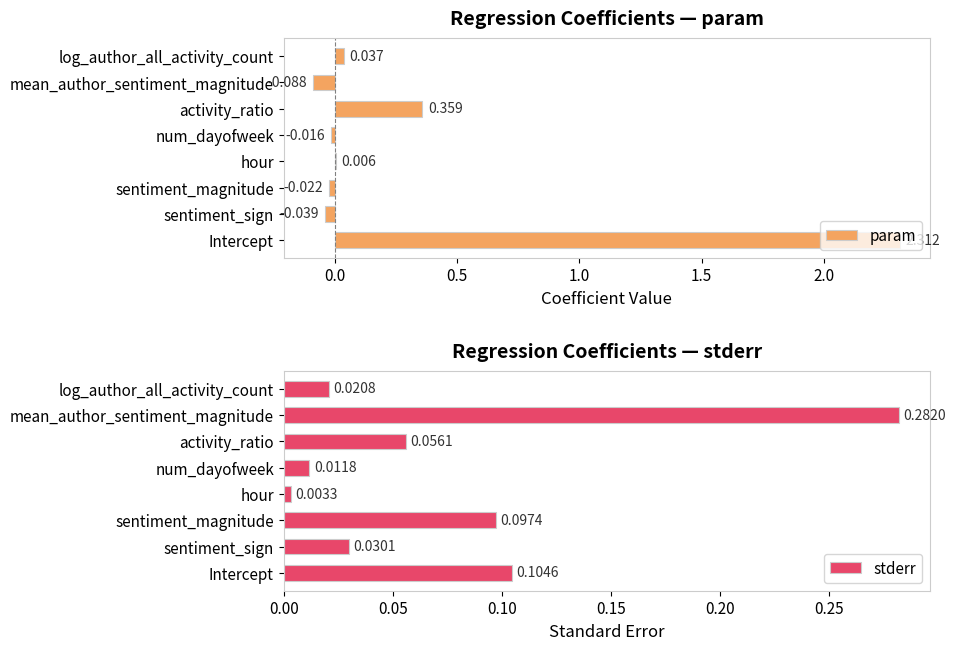

List the series in order of their peak value, highest first.

param, stderr